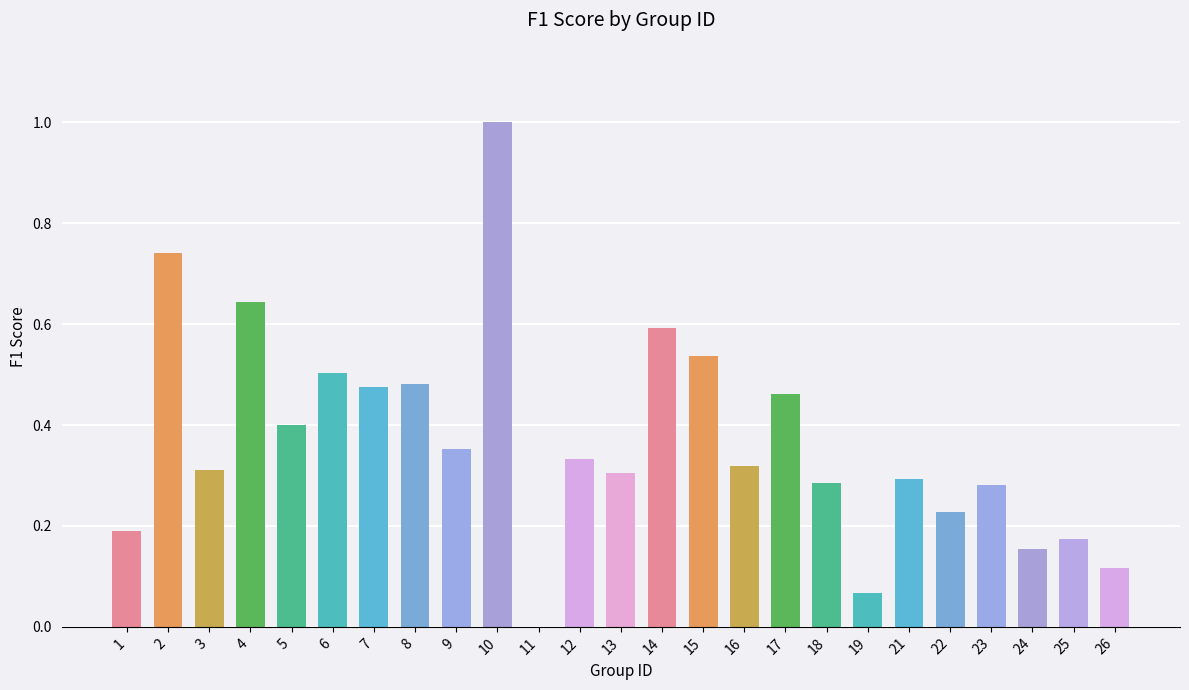

The chart shows a value of 0.5 at 23. True or false?

False